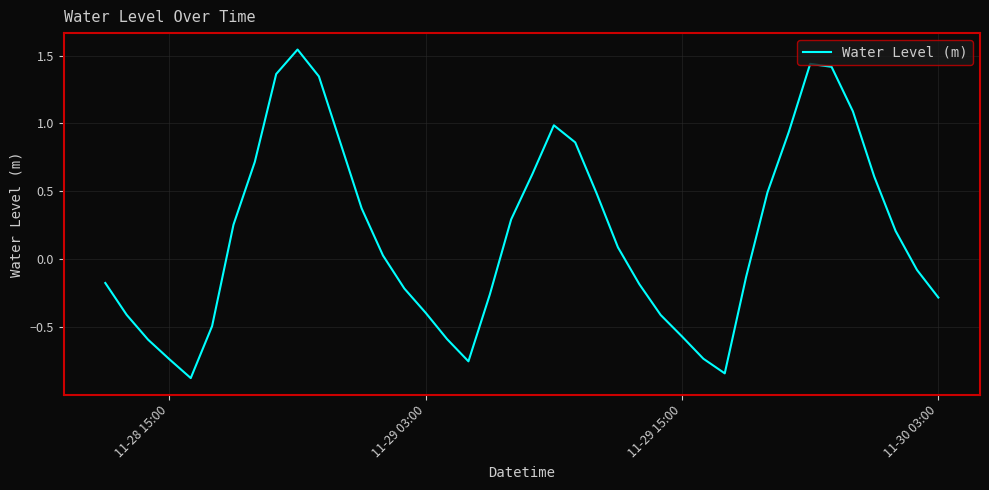

What is the difference between the maximum and minimum values?

2.4